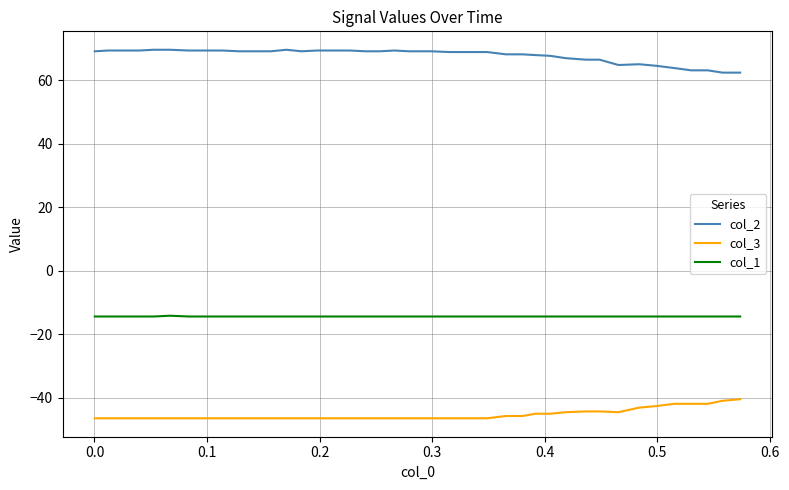

How many categories are shown in the chart?

40